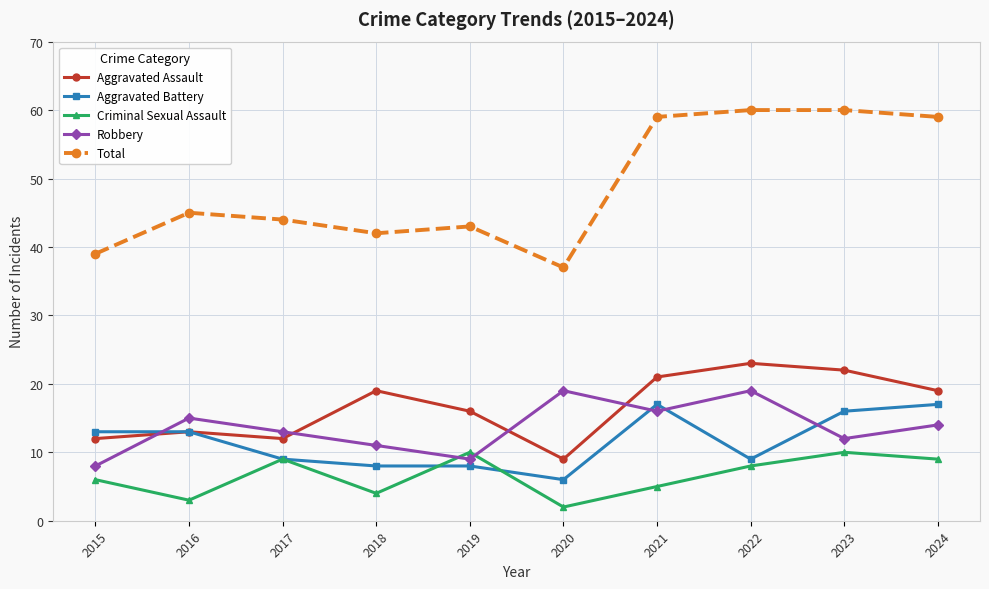

Which series has the largest total across all categories?

Total